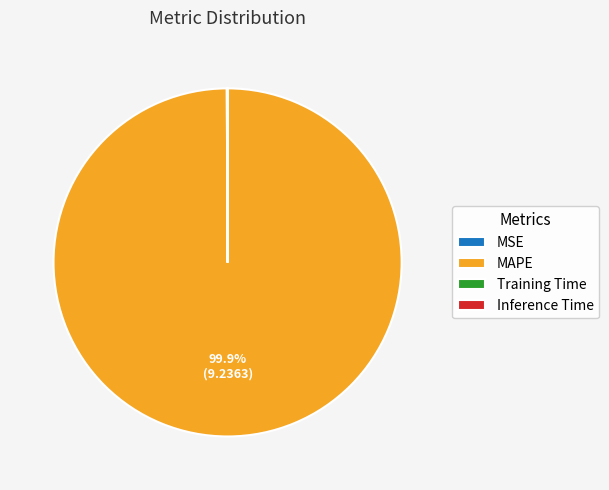

Which slice is the largest?

MAPE